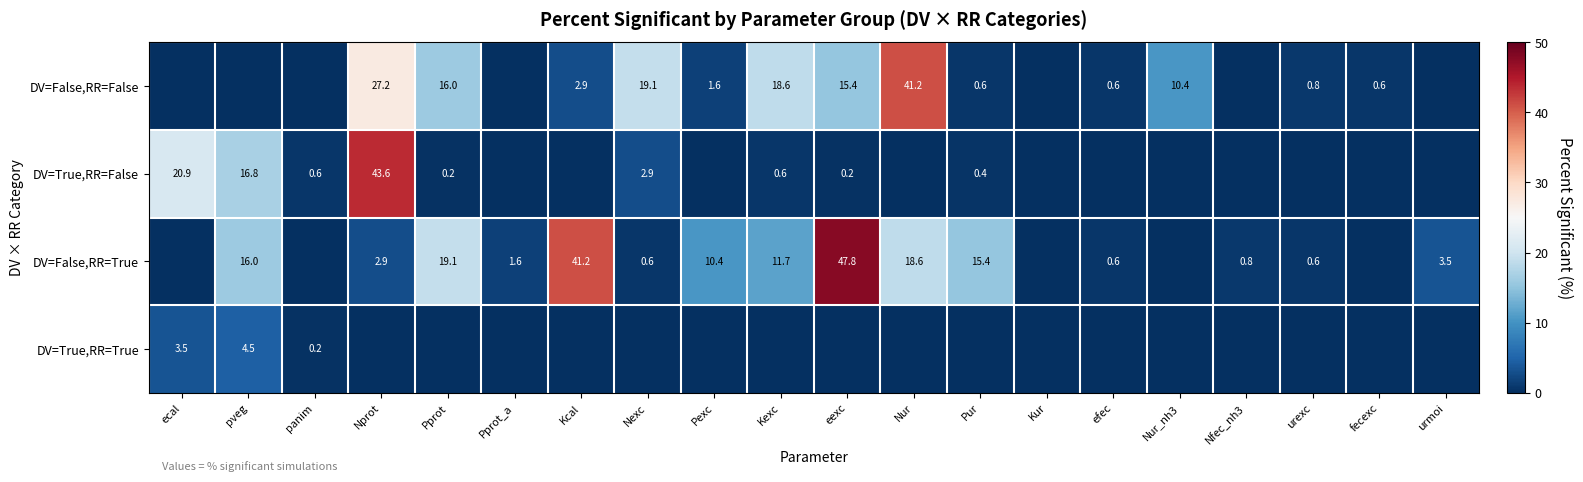

Is it true that DV=False,RR=True equals 15.4 at Pur?

True